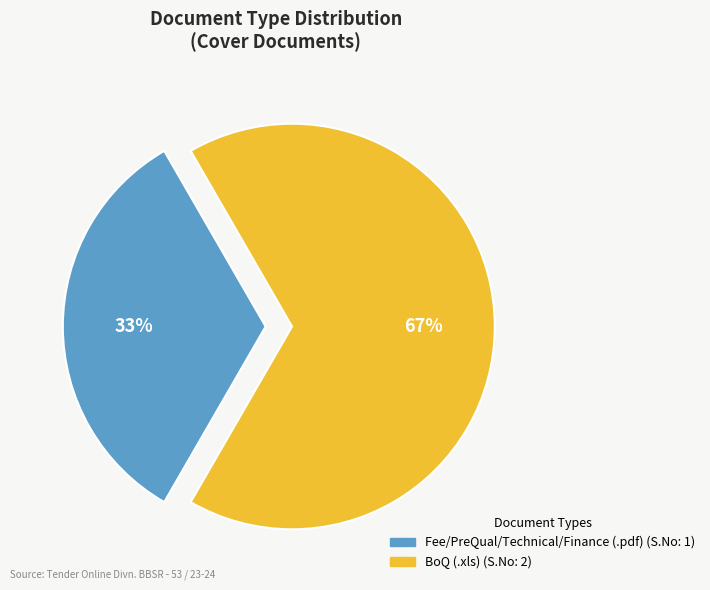

To the nearest percent, what is the combined percentage of BoQ (.xls) and Fee/PreQual/Technical/Finance (.pdf)?

100%